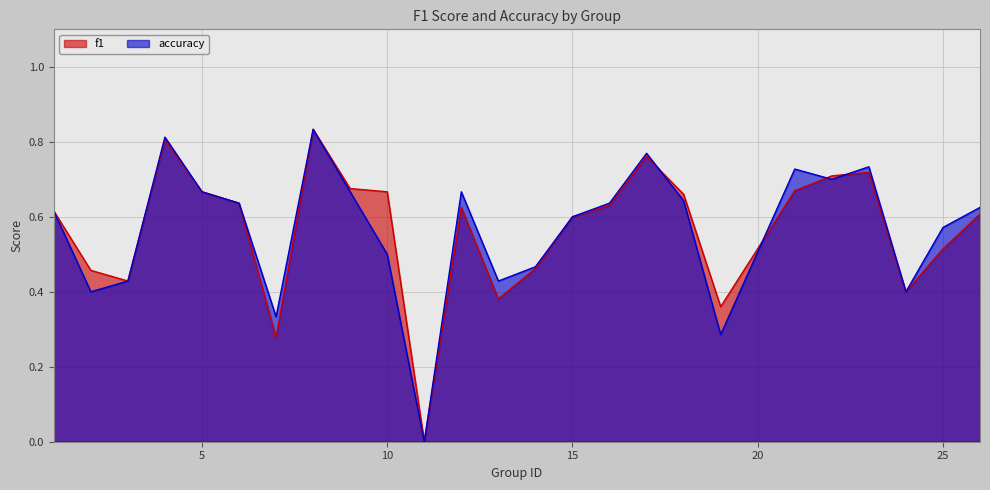

Reading left to right, what are all the values shown in this chart?

f1: 1=0.6	2=0.5	3=0.4	4=0.8	5=0.7	6=0.6	7=0.3	8=0.8	9=0.7	10=0.7	11=0.0	12=0.6	13=0.4	14=0.5	15=0.6	16=0.6	17=0.8	18=0.7	19=0.4	21=0.7	22=0.7	23=0.7	24=0.4	25=0.5	26=0.6
accuracy: 1=0.6	2=0.4	3=0.4	4=0.8	5=0.7	6=0.6	7=0.3	8=0.8	9=0.7	10=0.5	11=0.0	12=0.7	13=0.4	14=0.5	15=0.6	16=0.6	17=0.8	18=0.6	19=0.3	21=0.7	22=0.7	23=0.7	24=0.4	25=0.6	26=0.6